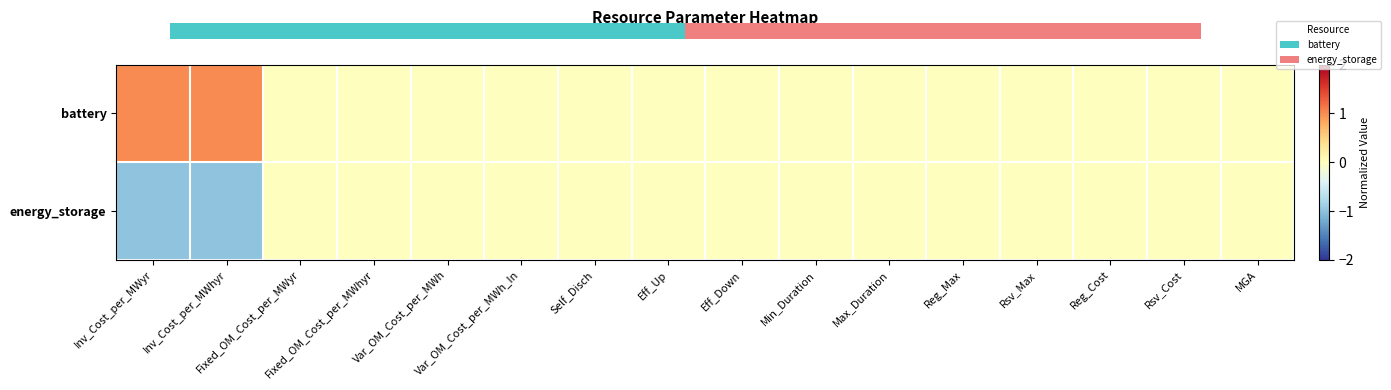

At Fixed_OM_Cost_per_MWhyr, list the series in order from smallest to largest.

battery, energy_storage